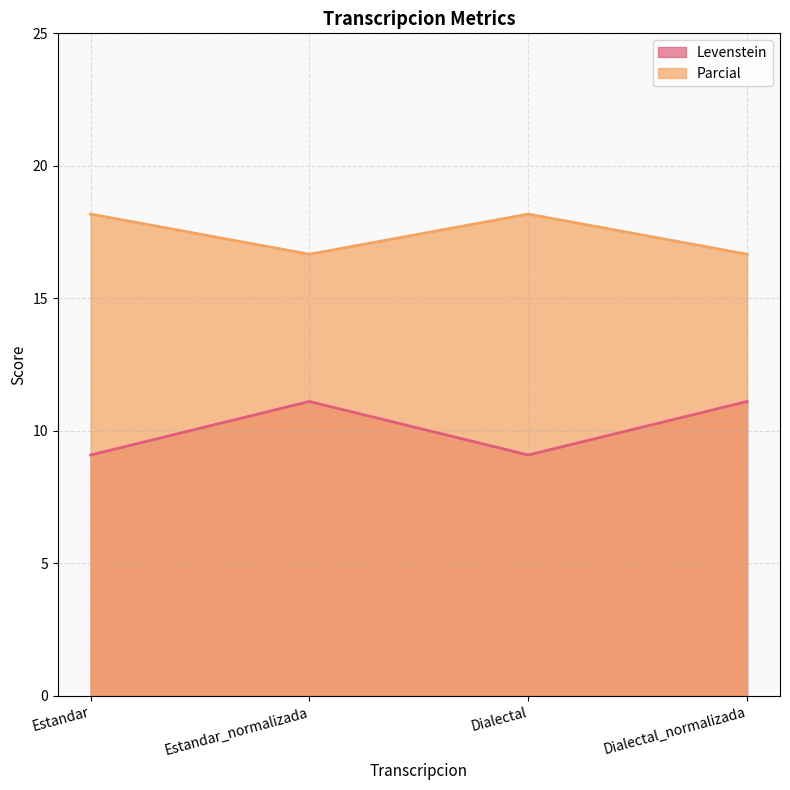

The Parcial series shows 26.6 at Dialectal_normalizada. True or false?

False